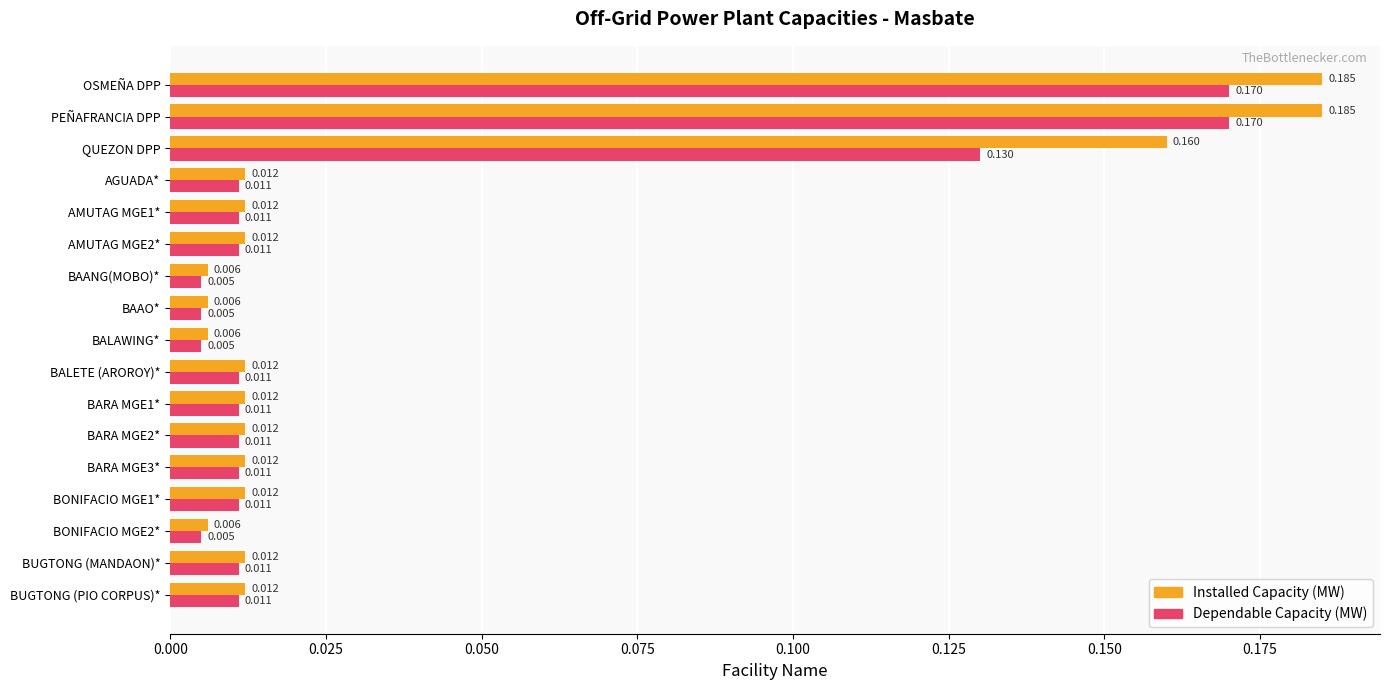

Rank the series by their average value, from lowest to highest.

Dependable Capacity (MW), Installed Capacity (MW)